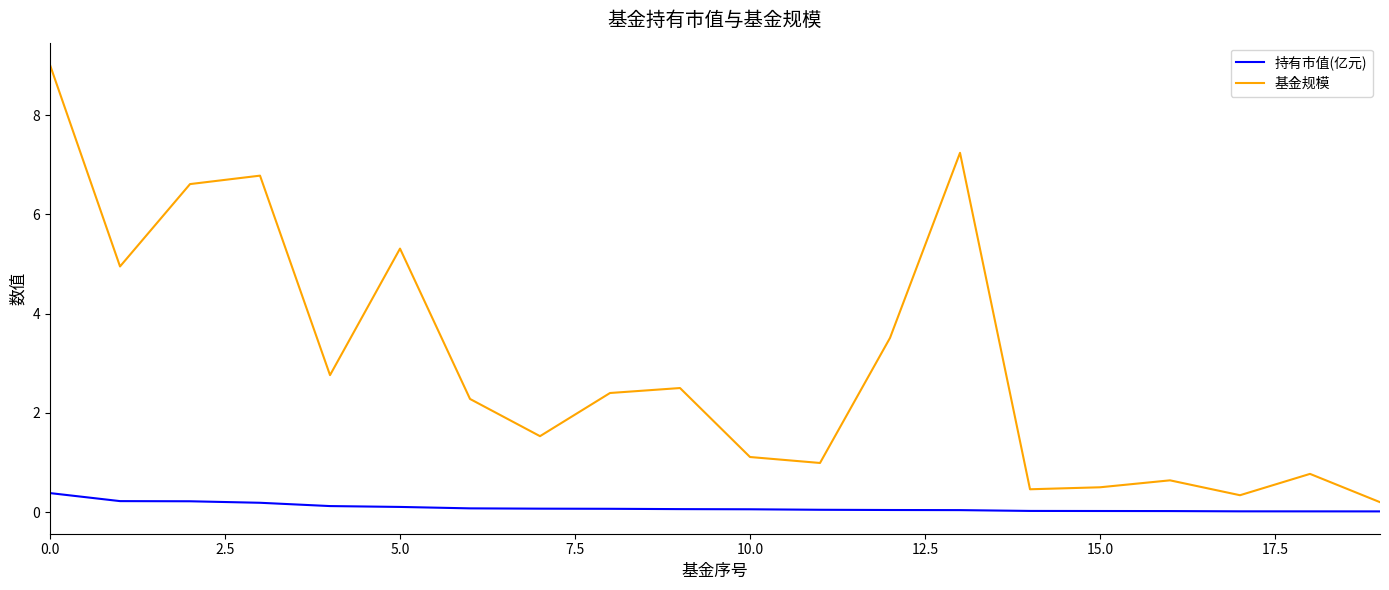

What is the maximum value for 基金规模?

9.0